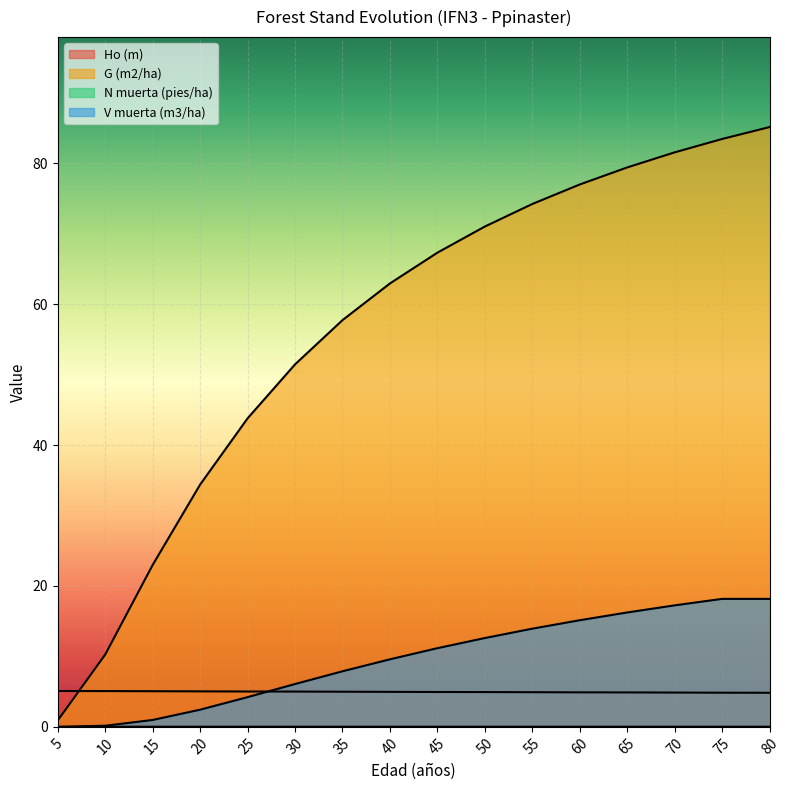

How many data points in V muerta (m3/ha) are above 11?

8